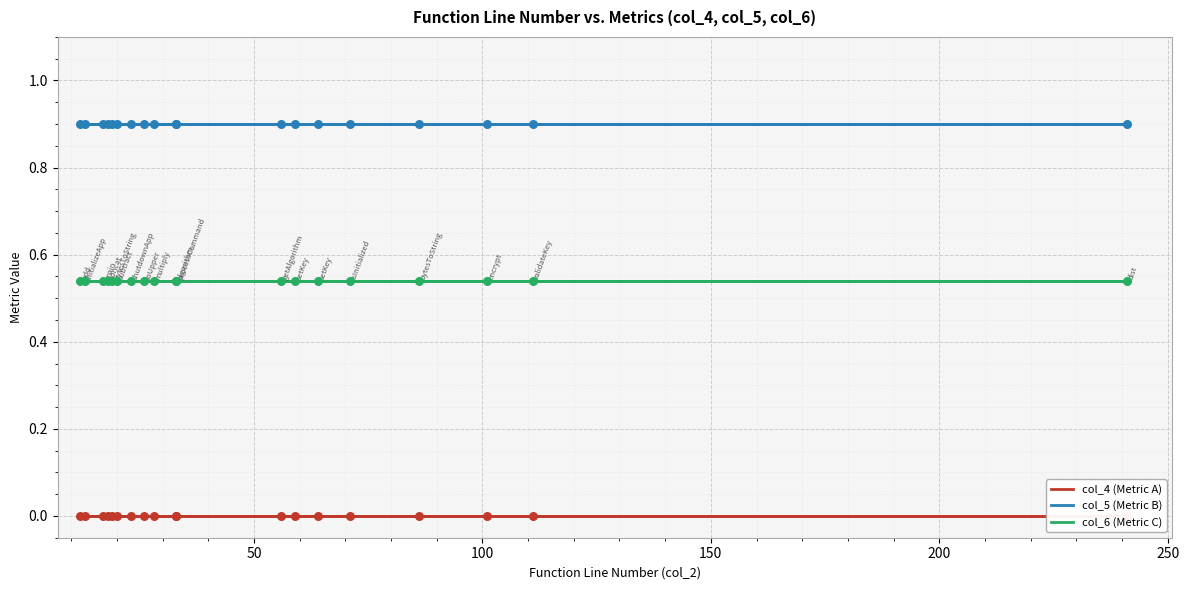

Which series has the widest spread of Y values?

col_4 (Metric A)